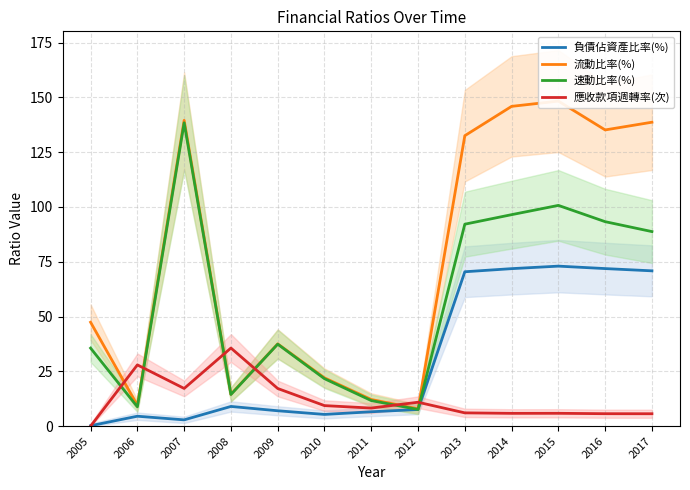

Is the value of 應收款項週轉率(次) at 2010 greater than the value of 流動比率(%) at 2007?

No